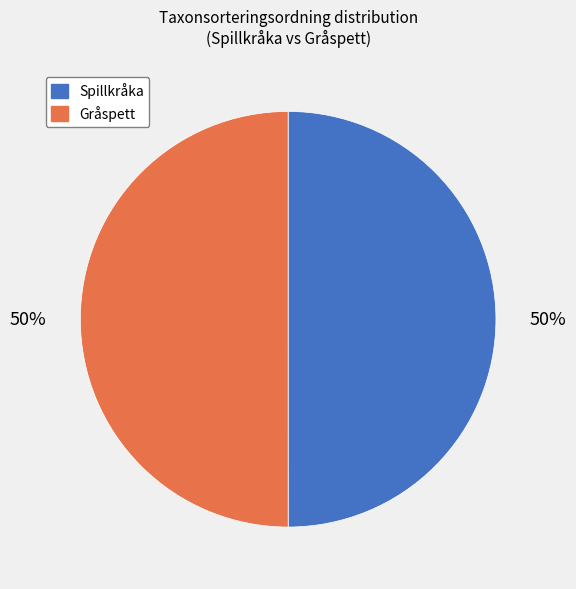

Approximately how many times larger is the value at Gråspett compared to Spillkråka?

1.0